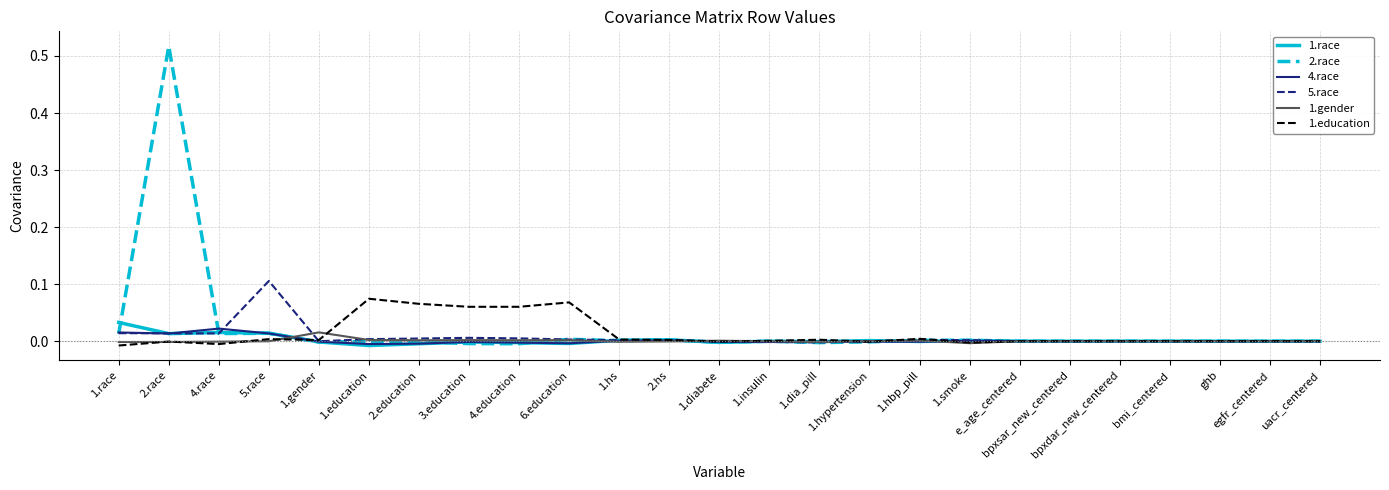

Does the chart have visible grid lines?

Yes